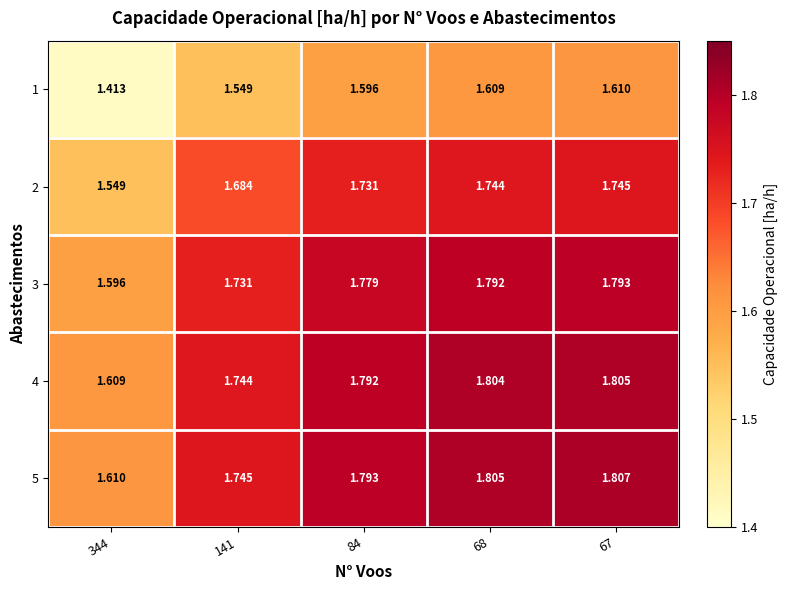

Is the value of 5 at 141 greater than the value of 2 at 141?

Yes